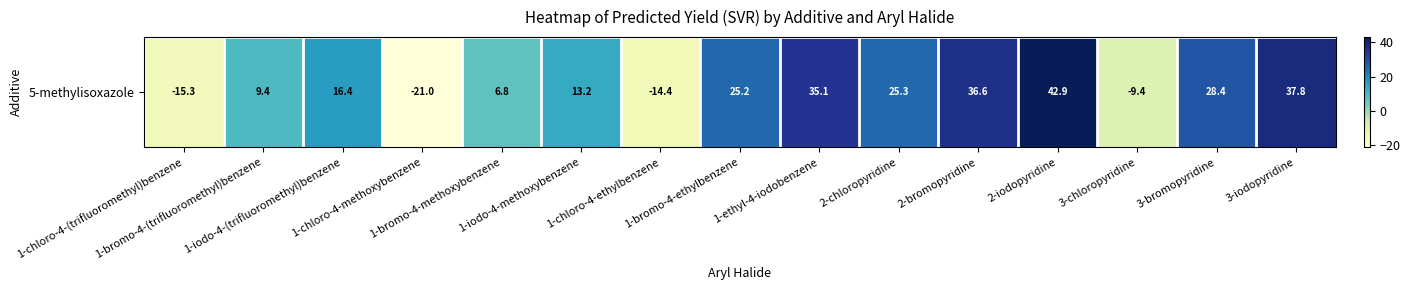

List the labels in order of value, smallest first.

1-chloro-4-methoxybenzene, 1-chloro-4-(trifluoromethyl)benzene, 1-chloro-4-ethylbenzene, 3-chloropyridine, 1-bromo-4-methoxybenzene, 1-bromo-4-(trifluoromethyl)benzene, 1-iodo-4-methoxybenzene, 1-iodo-4-(trifluoromethyl)benzene, 1-bromo-4-ethylbenzene, 2-chloropyridine, 3-bromopyridine, 1-ethyl-4-iodobenzene, 2-bromopyridine, 3-iodopyridine, 2-iodopyridine